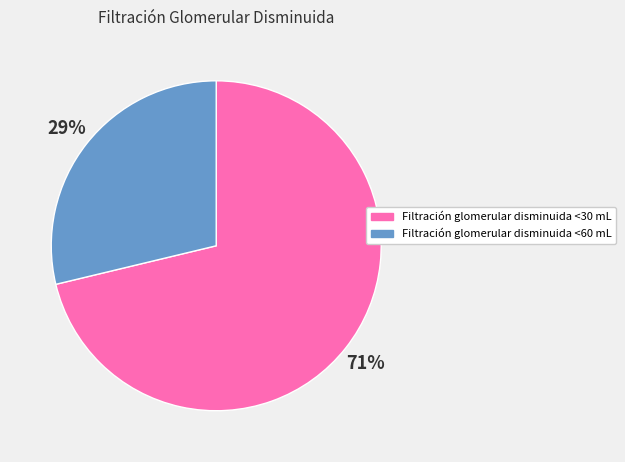

Is the sum of Filtración glomerular disminuida <60 mL and Filtración glomerular disminuida <30 mL greater than half?

Yes